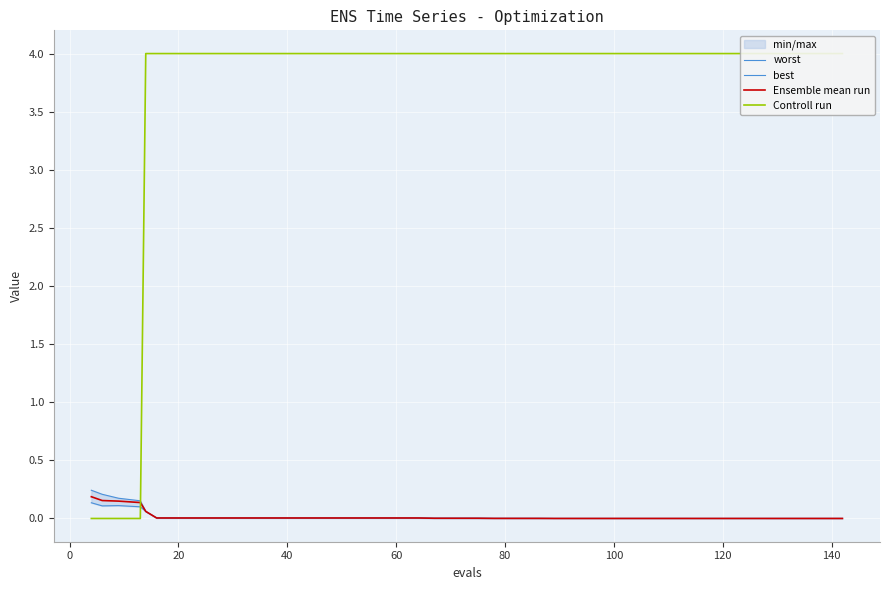

Is this an area chart (filled region under the line)?

No